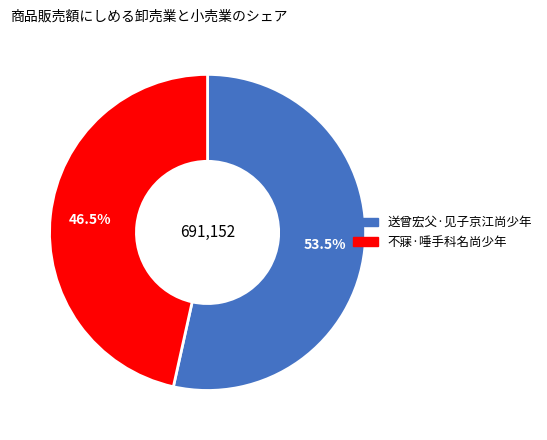

What percentage is NOT represented by 送曾宏父·见子京江尚少年?

46.5%